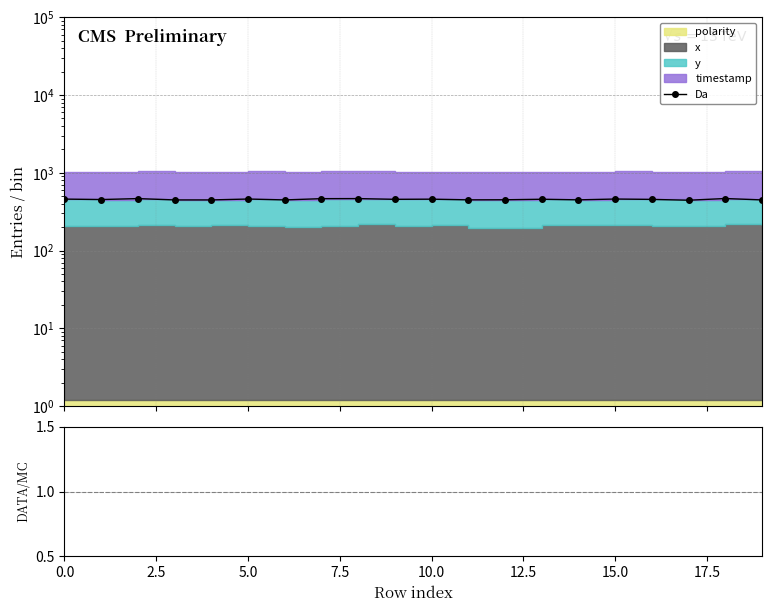

Does the chart display data point markers on the line(s)?

Yes